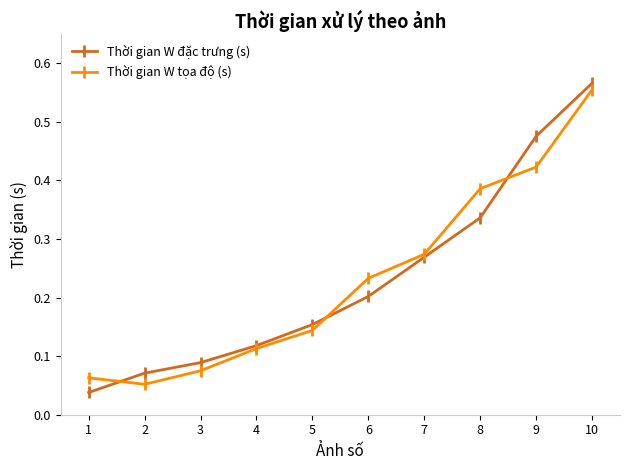

At which category is the sum across all series the highest?

10